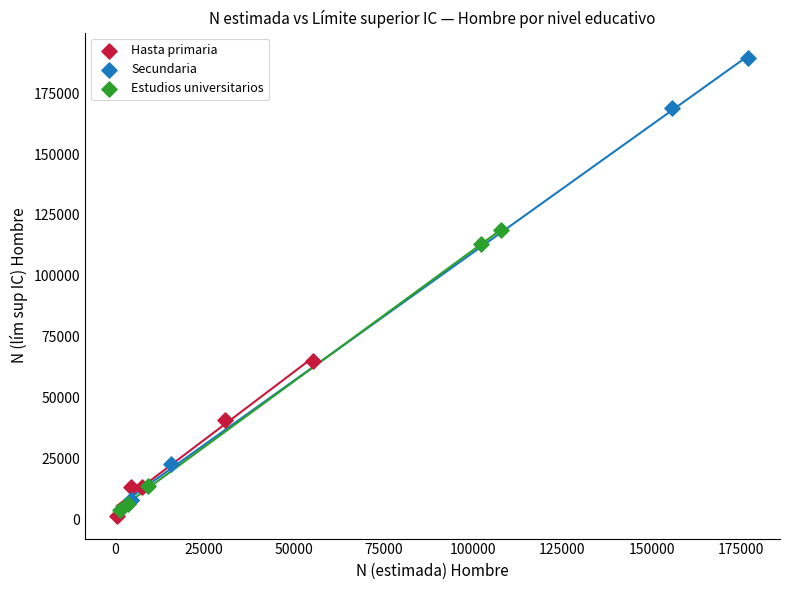

What are all the series names shown in the legend?

Hasta primaria, Secundaria, Estudios universitarios